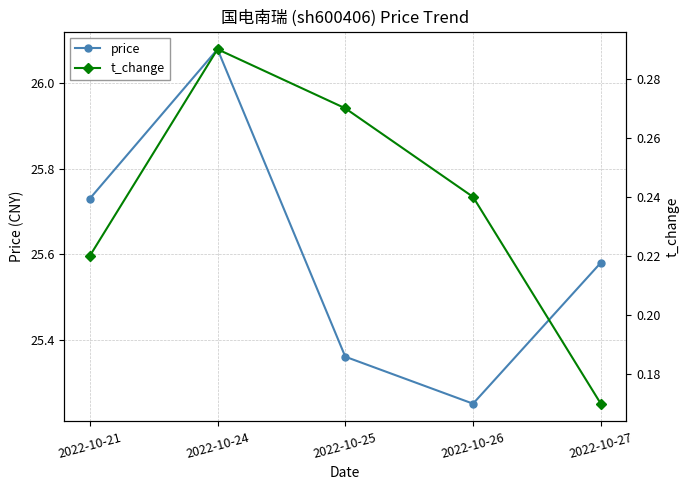

Between 2022-10-26 and 2022-10-25, which is larger?

2022-10-25